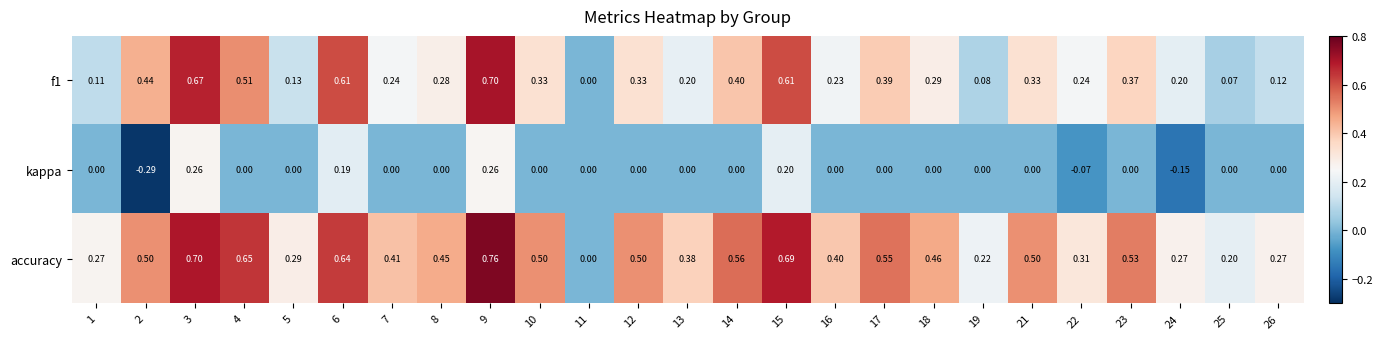

Which series has the largest total across all categories?

accuracy